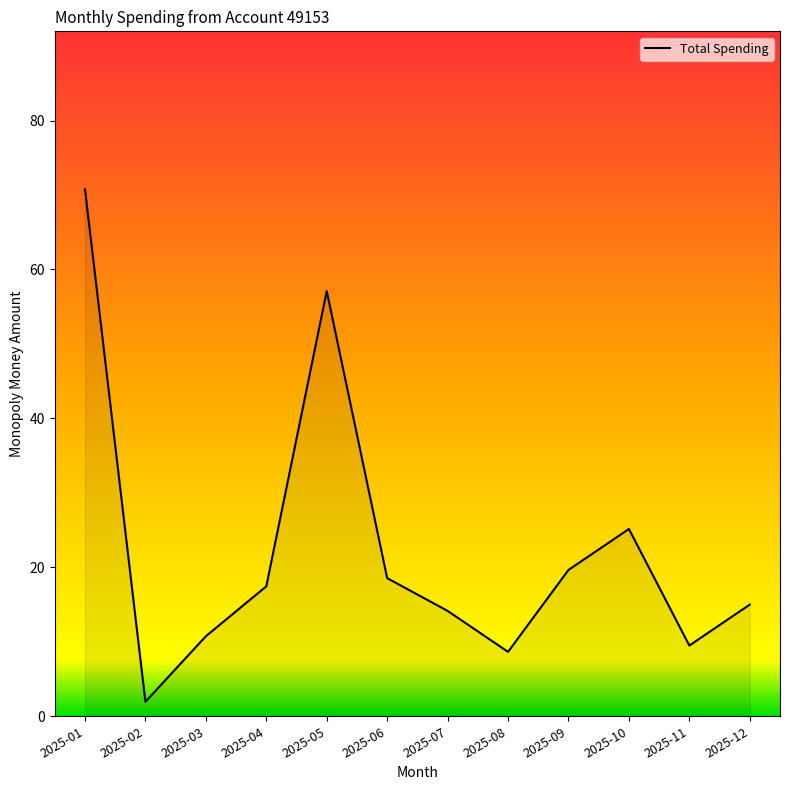

Where is the first local minimum?

2025-02